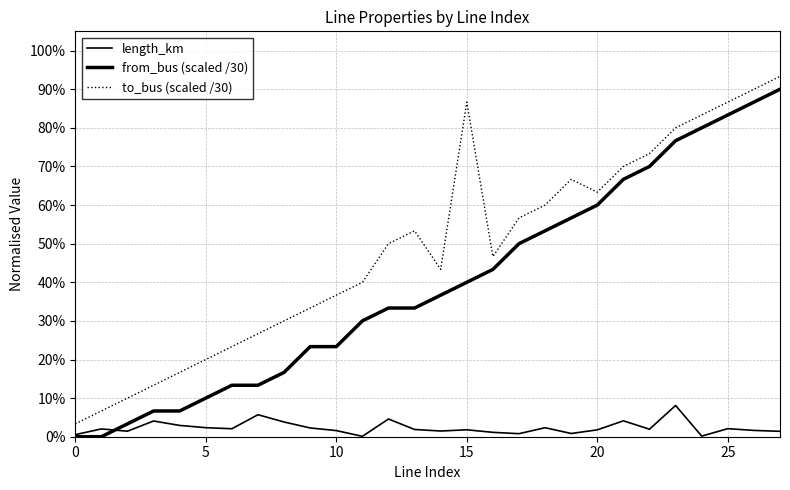

What is the label of the 20th point from the left?

19